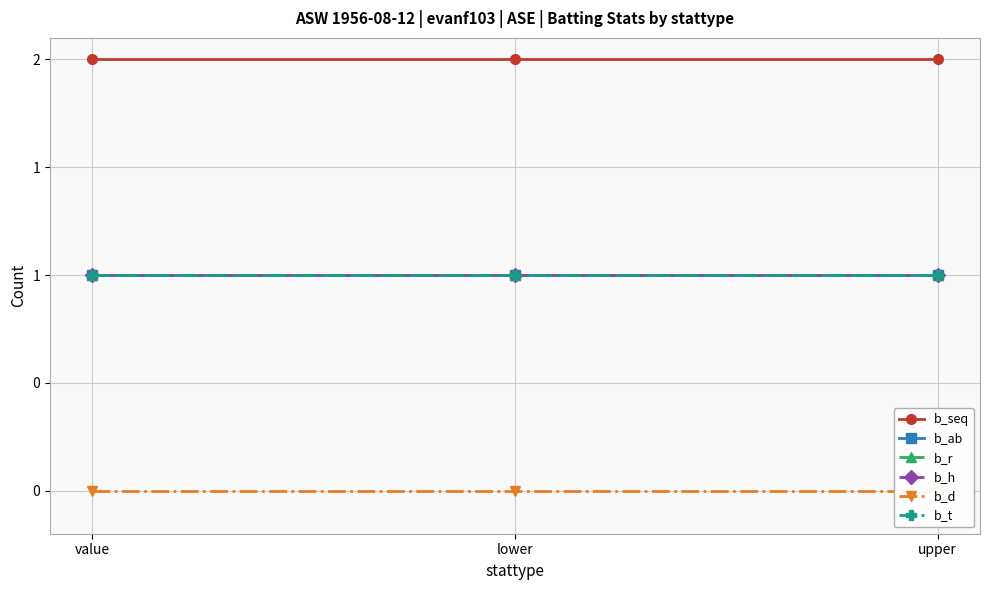

Reading left to right, list all the values displayed in this chart.

b_seq: value=2	lower=2	upper=2
b_ab: value=1	lower=1	upper=1
b_r: value=1	lower=1	upper=1
b_h: value=1	lower=1	upper=1
b_d: value=0	lower=0	upper=0
b_t: value=1	lower=1	upper=1